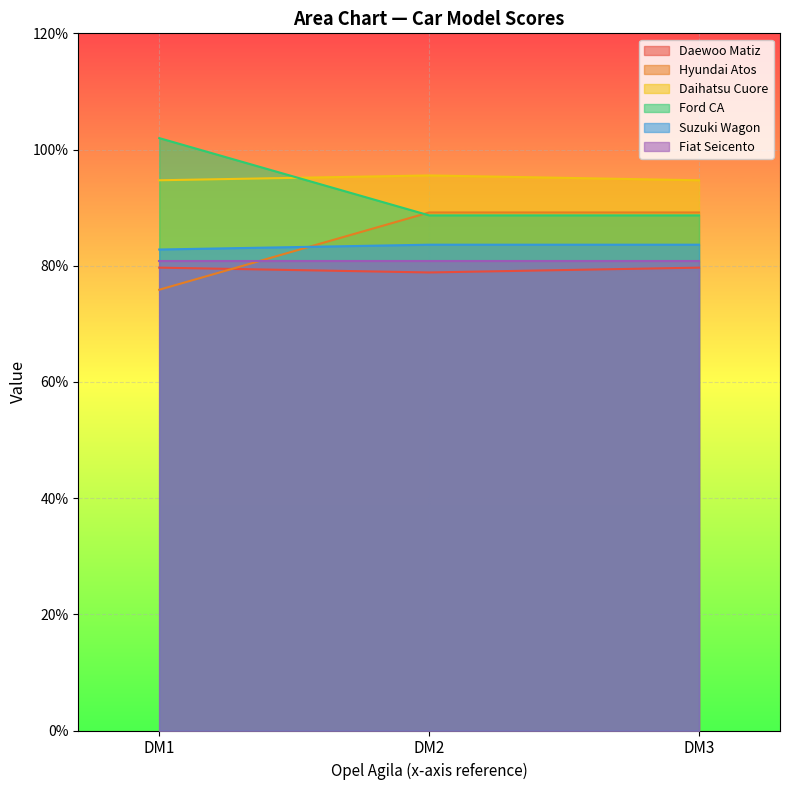

What are all the series names shown in the legend?

Daewoo Matiz, Hyundai Atos, Daihatsu Cuore, Ford CA, Suzuki Wagon, Fiat Seicento